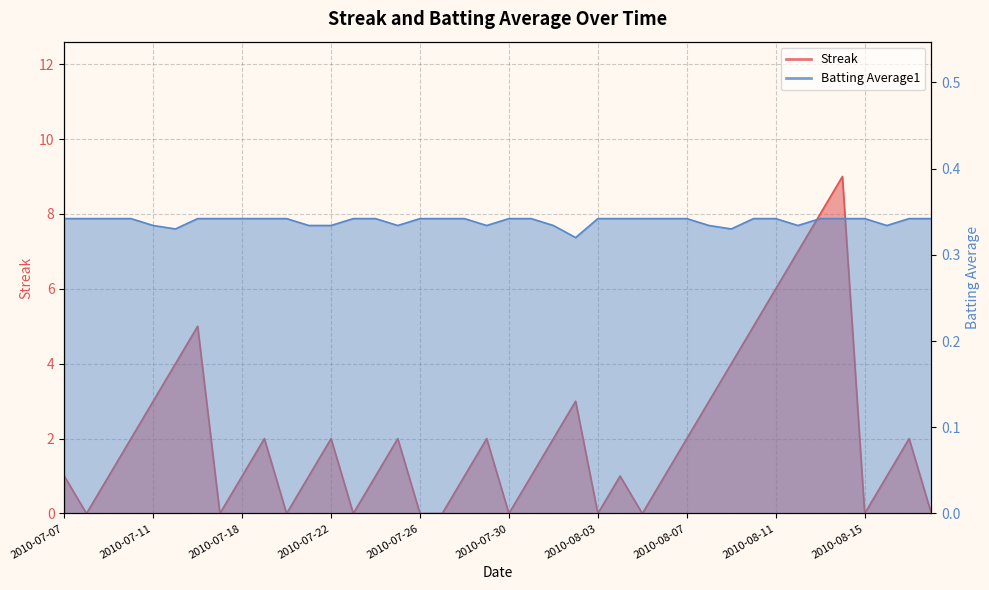

At which category does Streak reach its first local peak?

2010-07-16